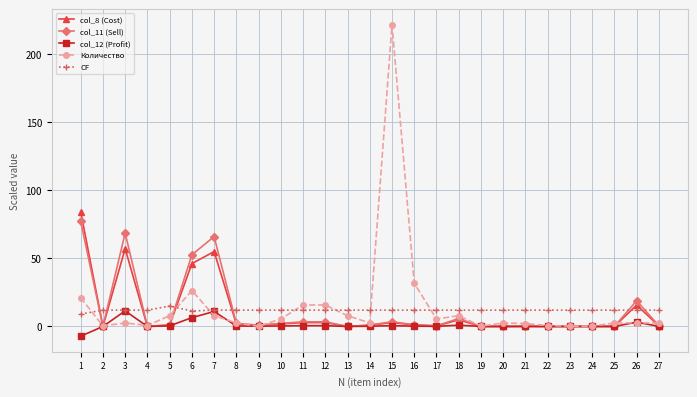

What is the highest value of the Количество series?

221.8